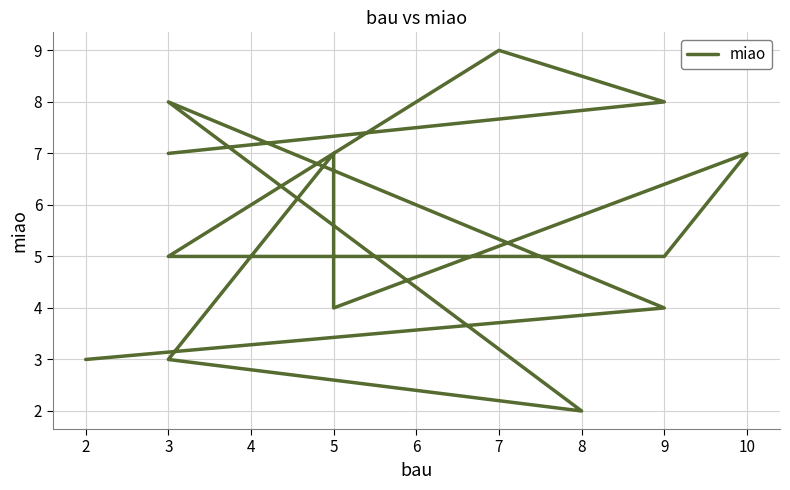

What is the average value?

6